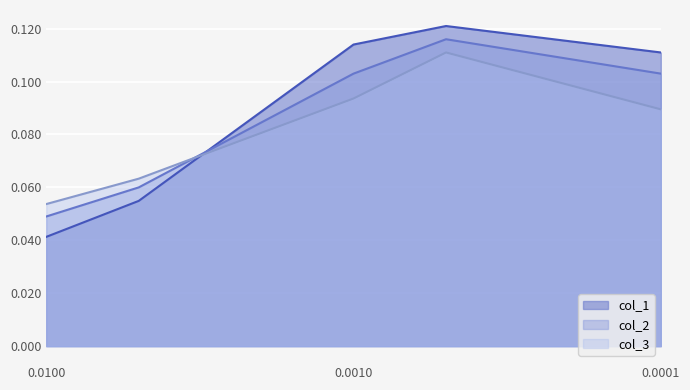

How many intersections are there between col_2 and col_1?

1